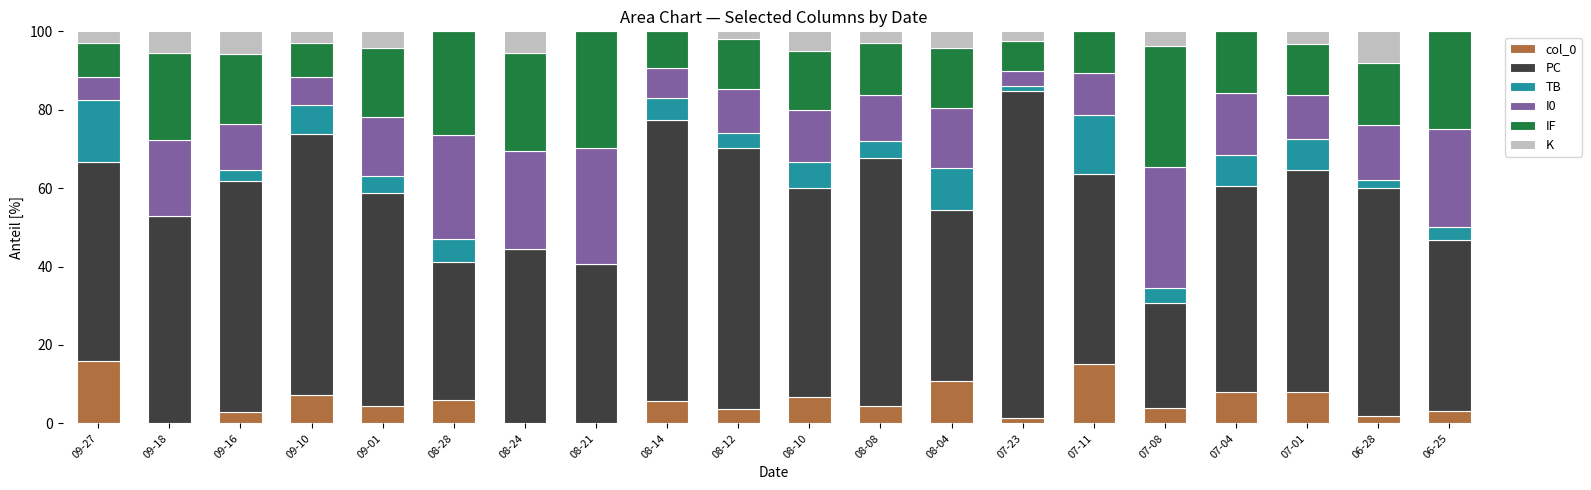

The col_0 series shows 3.7 at 08-12. True or false?

True